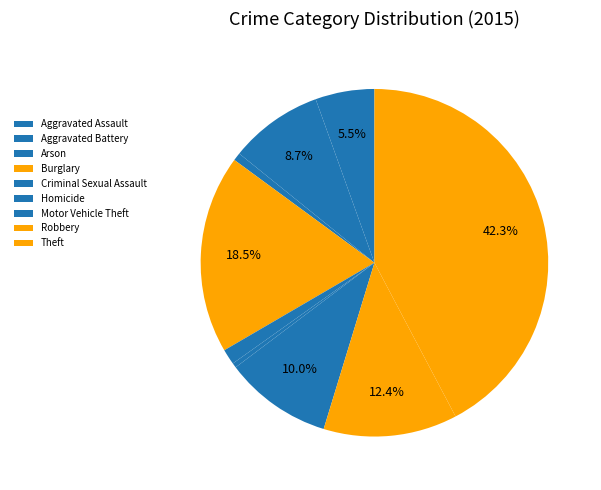

How many segments does this pie chart have?

9